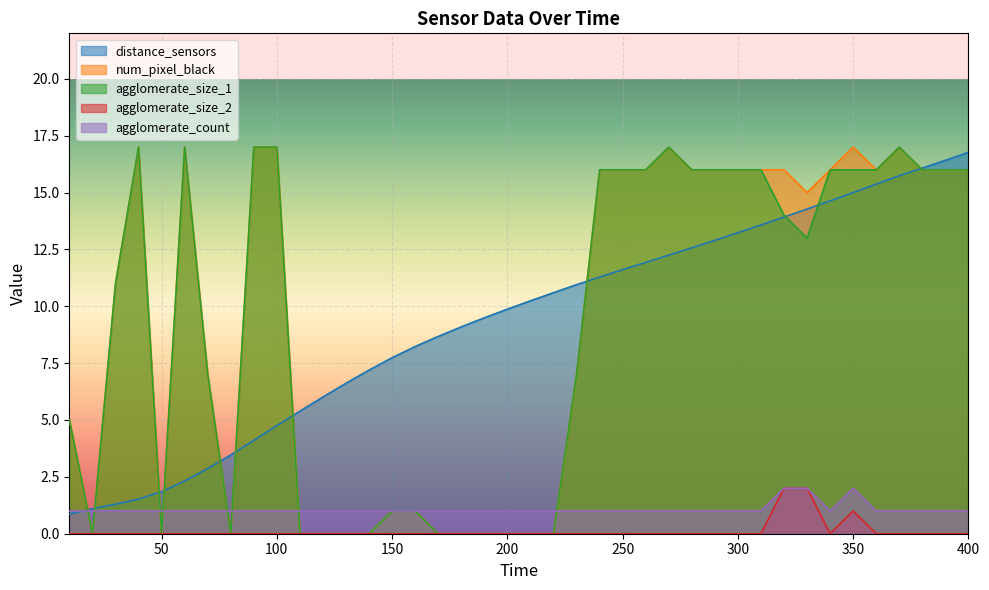

At 20, list the series in order from smallest to largest.

num_pixel_black, agglomerate_size_1, agglomerate_size_2, agglomerate_count, distance_sensors